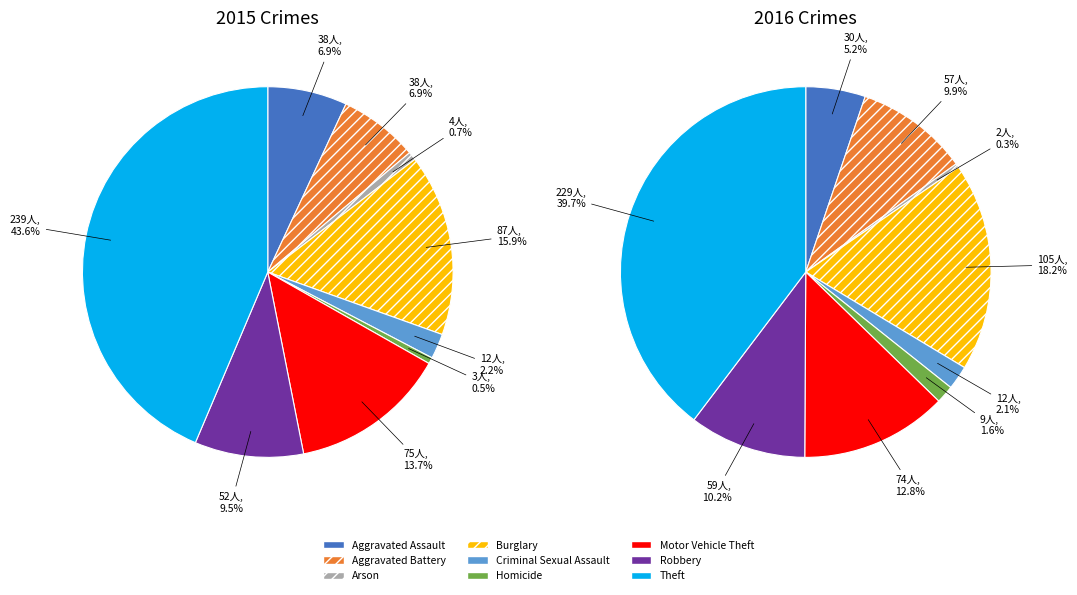

Between Homicide and Burglary, which is larger?

Burglary